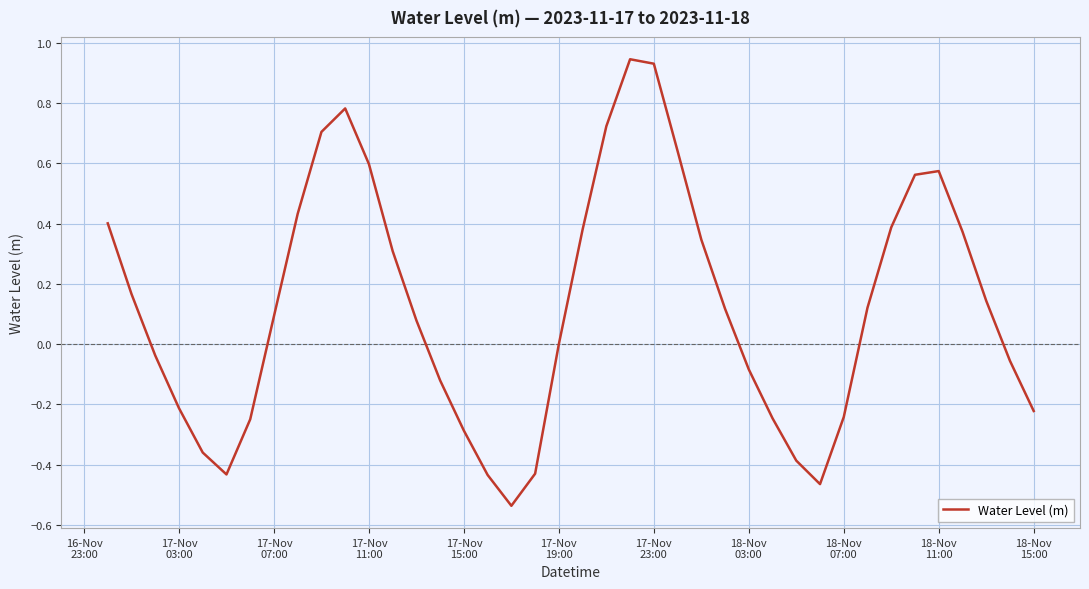

What is the minimum value shown in the chart?

-0.5